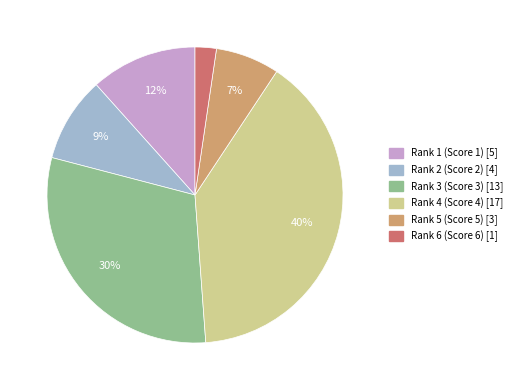

To the nearest percent, what is the combined percentage of Rank 5 and Rank 2?

16%